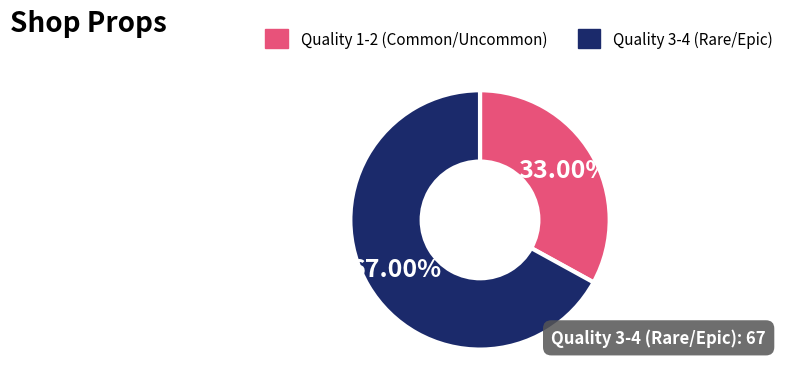

Does any single category account for the majority?

Yes